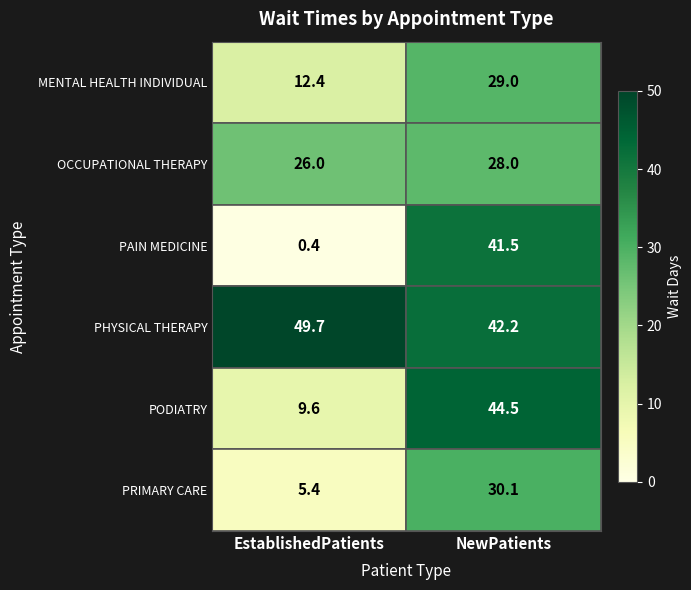

Which series has the largest total across all categories?

PHYSICAL THERAPY